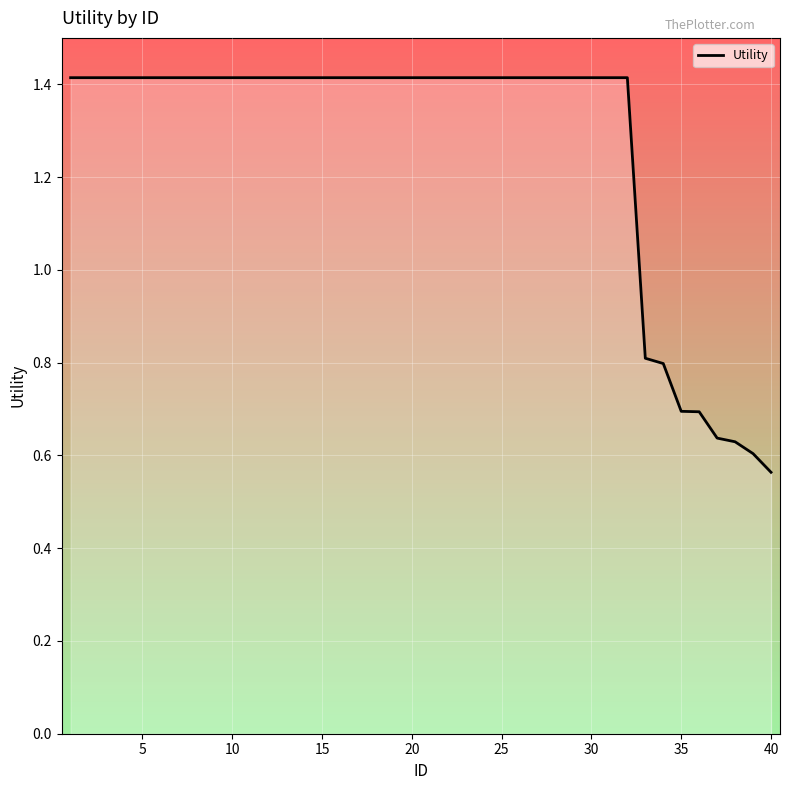

What is the maximum value shown in the chart?

1.4